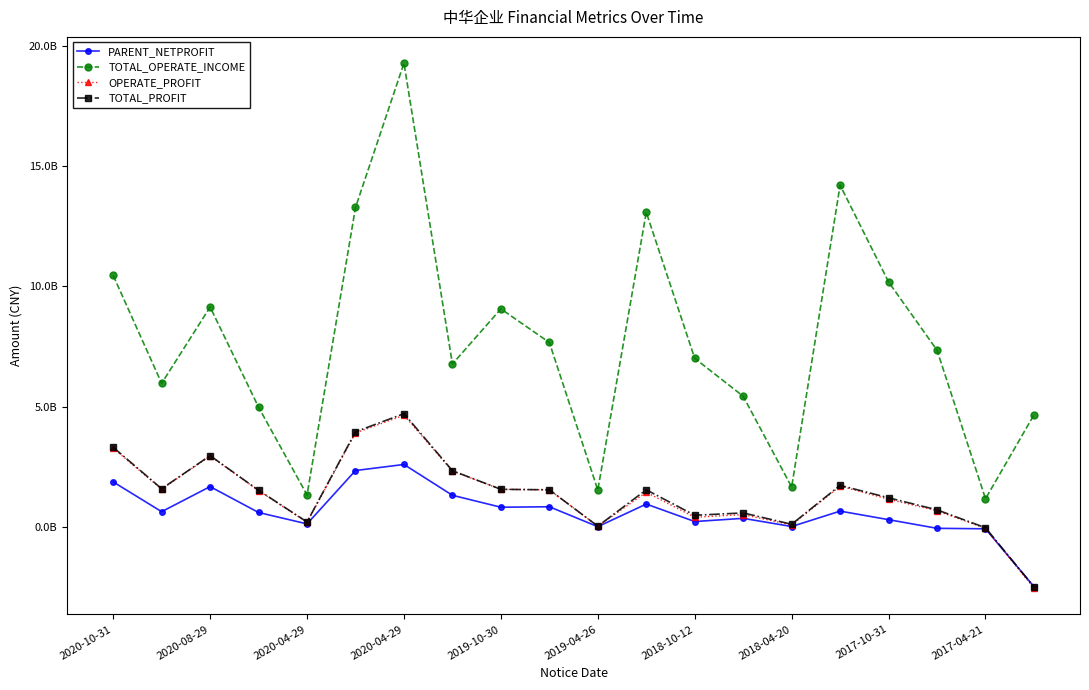

Which category has the lowest value in the TOTAL_PROFIT series?

19